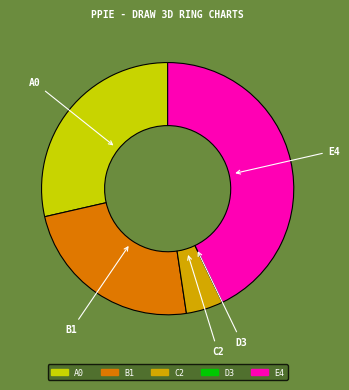

Is the sum of A0 and E4 greater than half?

Yes